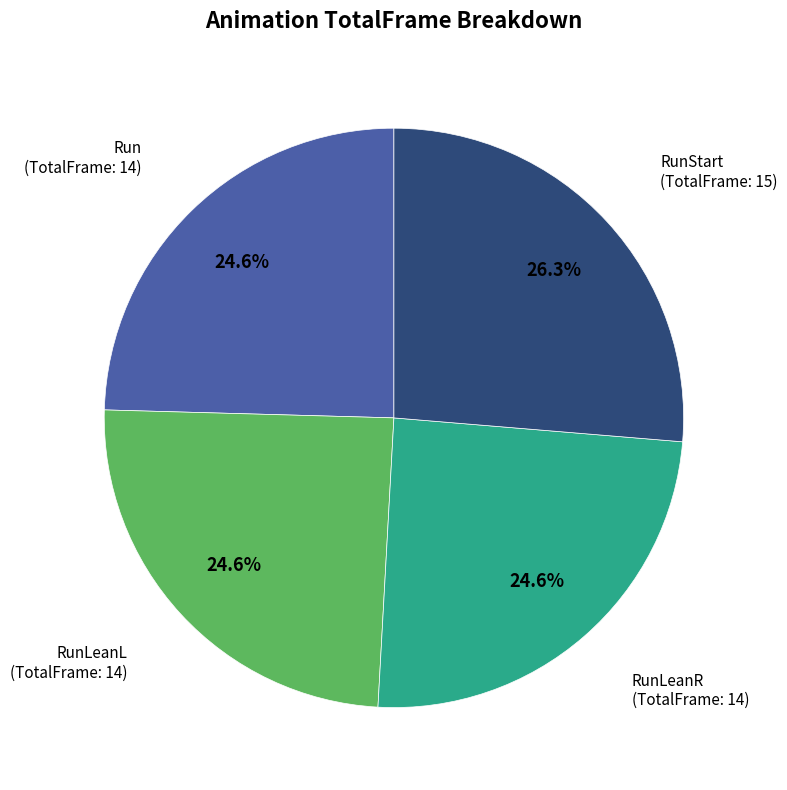

Is there a majority slice in this chart?

No